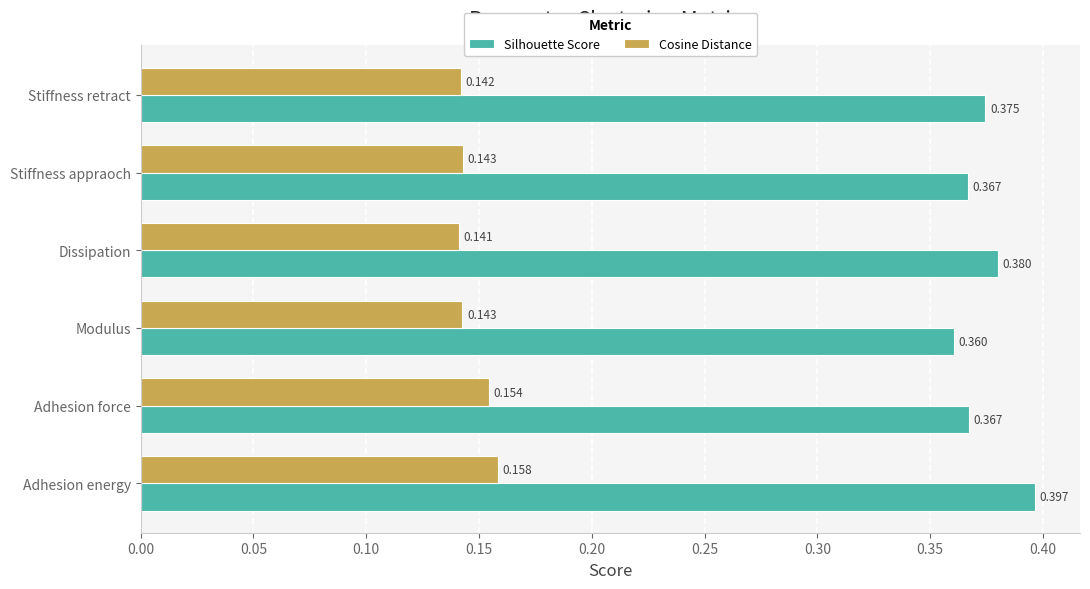

Which category has the highest value in the Silhouette Score series?

Adhesion energy